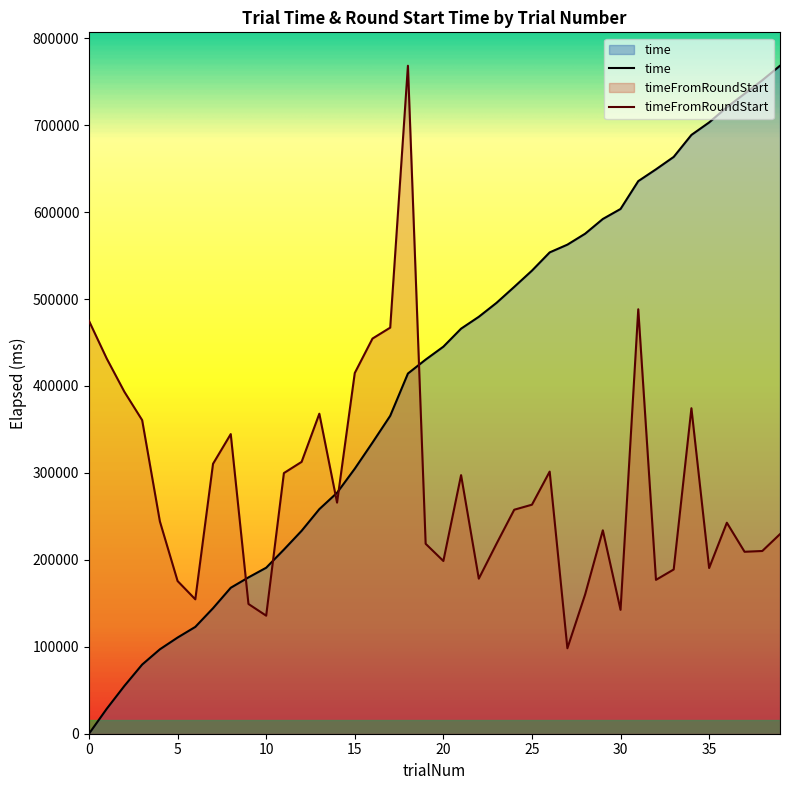

What are all the series names shown in the legend?

time, timeFromRoundStart